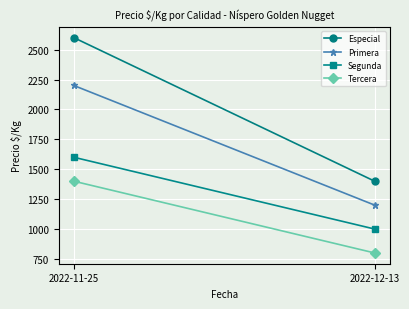

List the series in order of their overall mean, highest first.

Especial, Primera, Segunda, Tercera